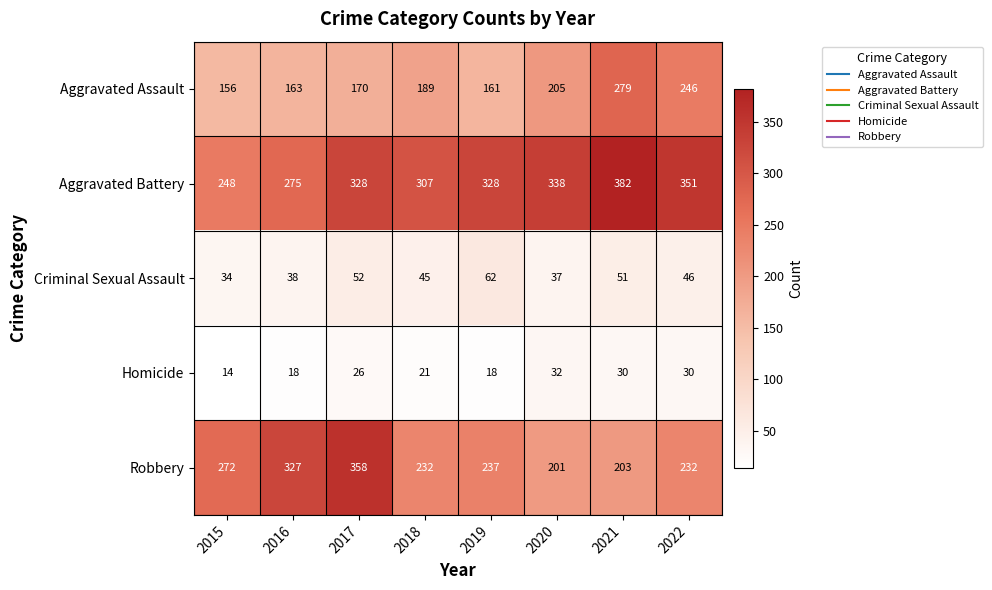

What is the average value of the Criminal Sexual Assault series?

46